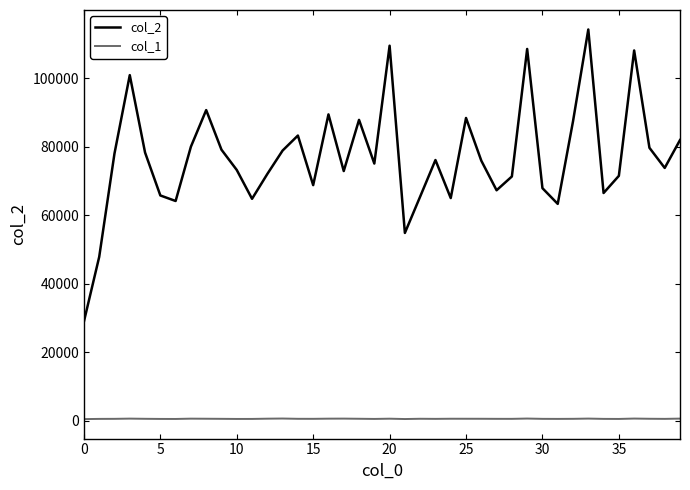

True or false: col_2 and col_1 cross at least once.

False